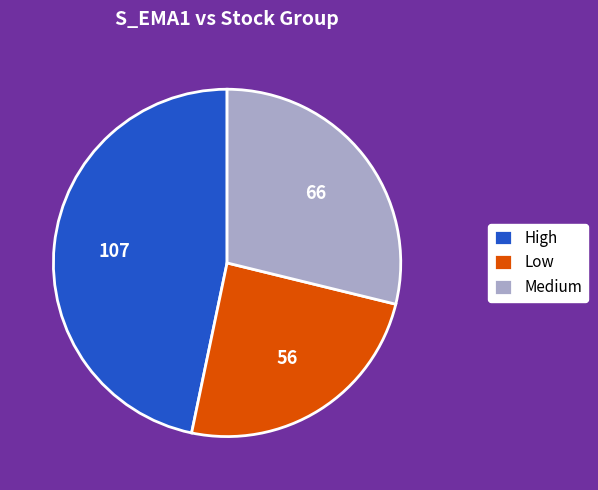

True or false: High accounts for 53% of the total.

False